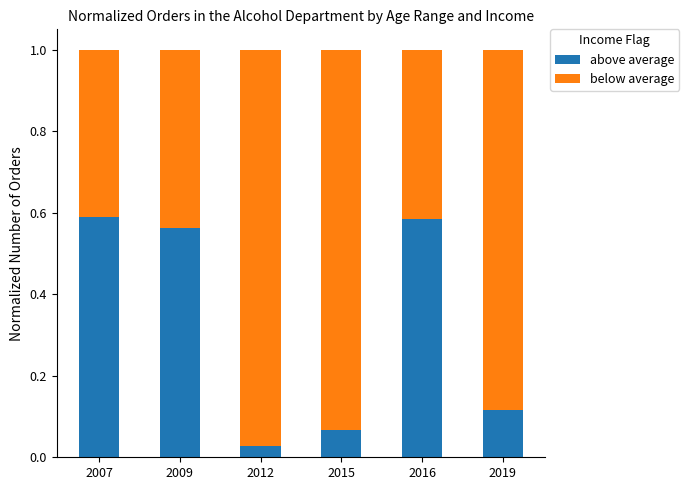

What is the sum of the above average values at 2016 and 2009?

1.1